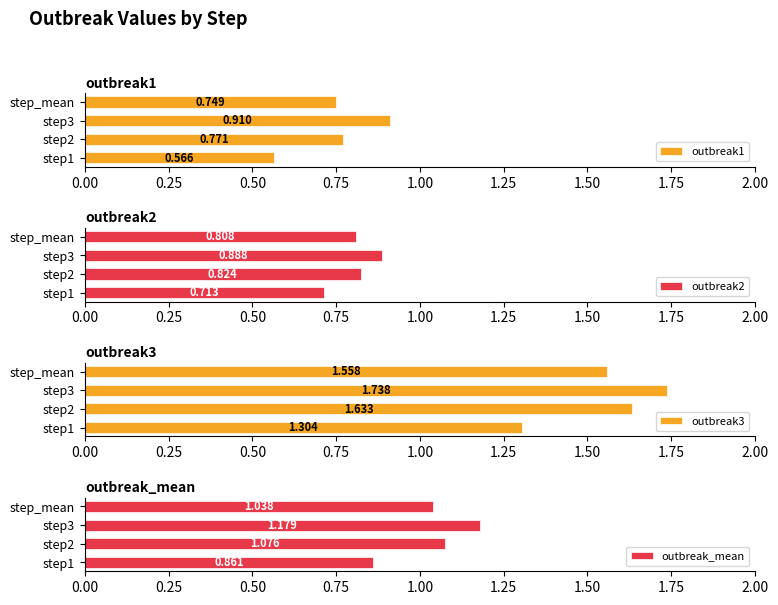

Are the bars horizontal?

Yes